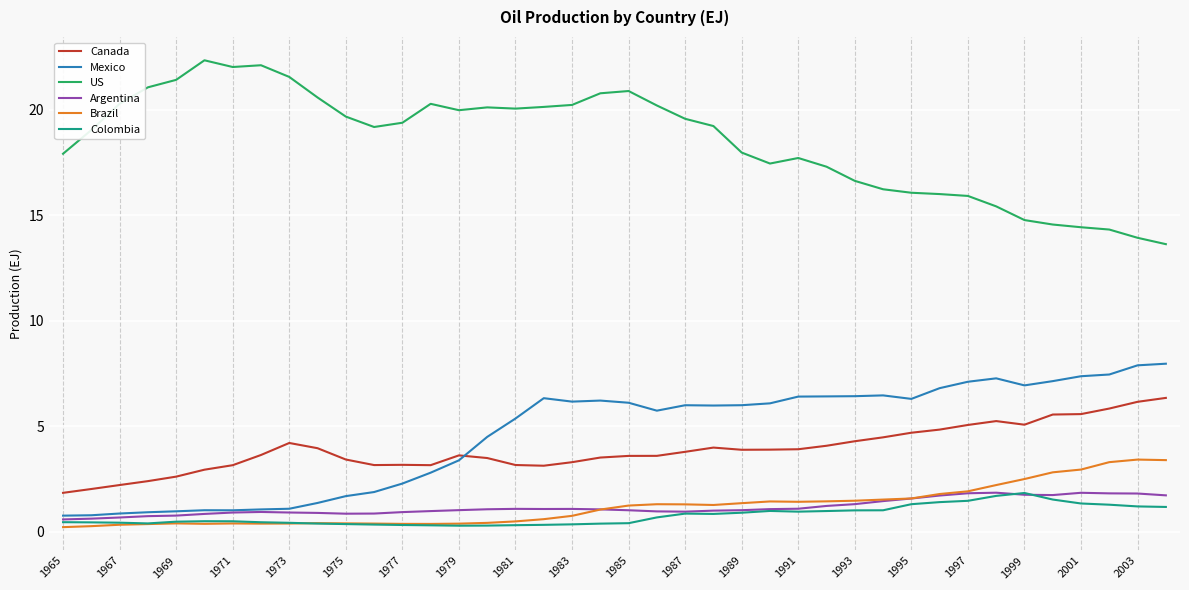

What is the lowest value of the Argentina series?

0.6